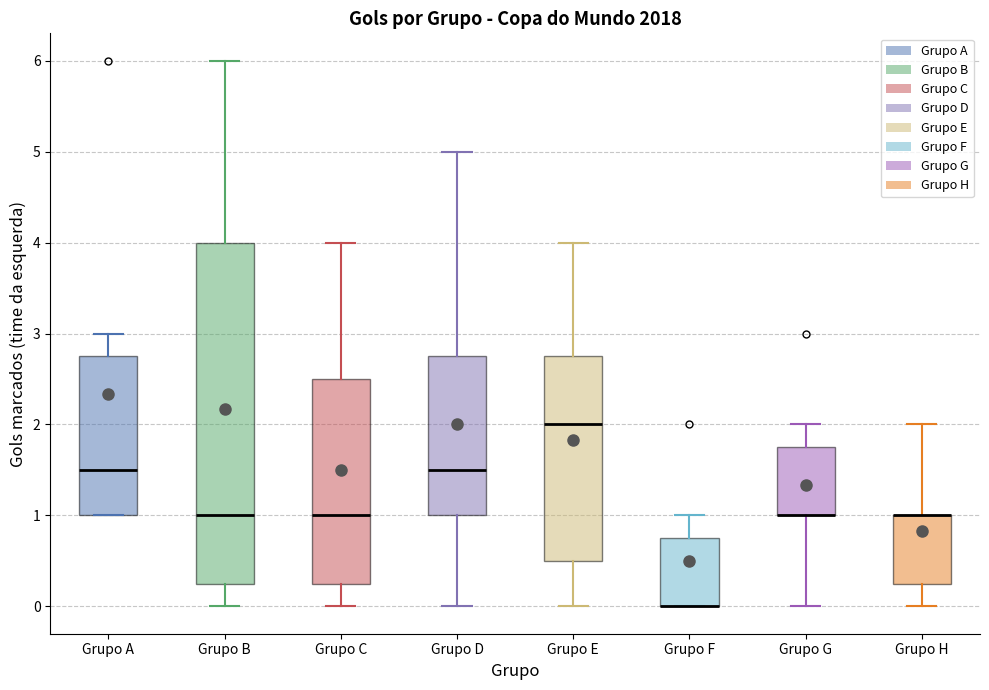

Where is the lower edge of the box for Grupo B on the y-axis? The values are not printed on the chart, so give them approximately, as read against the axis.

0.3